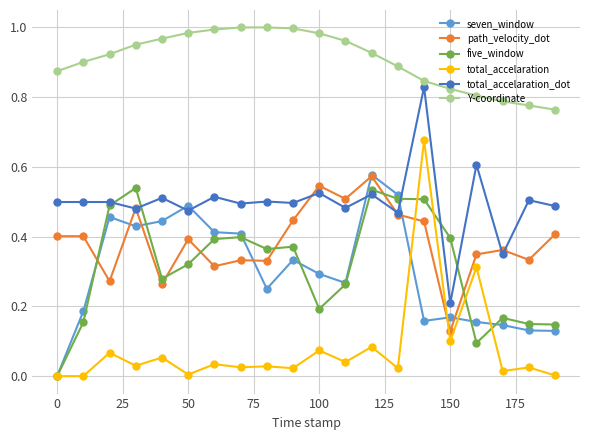

Count the number of categories in the chart.

20